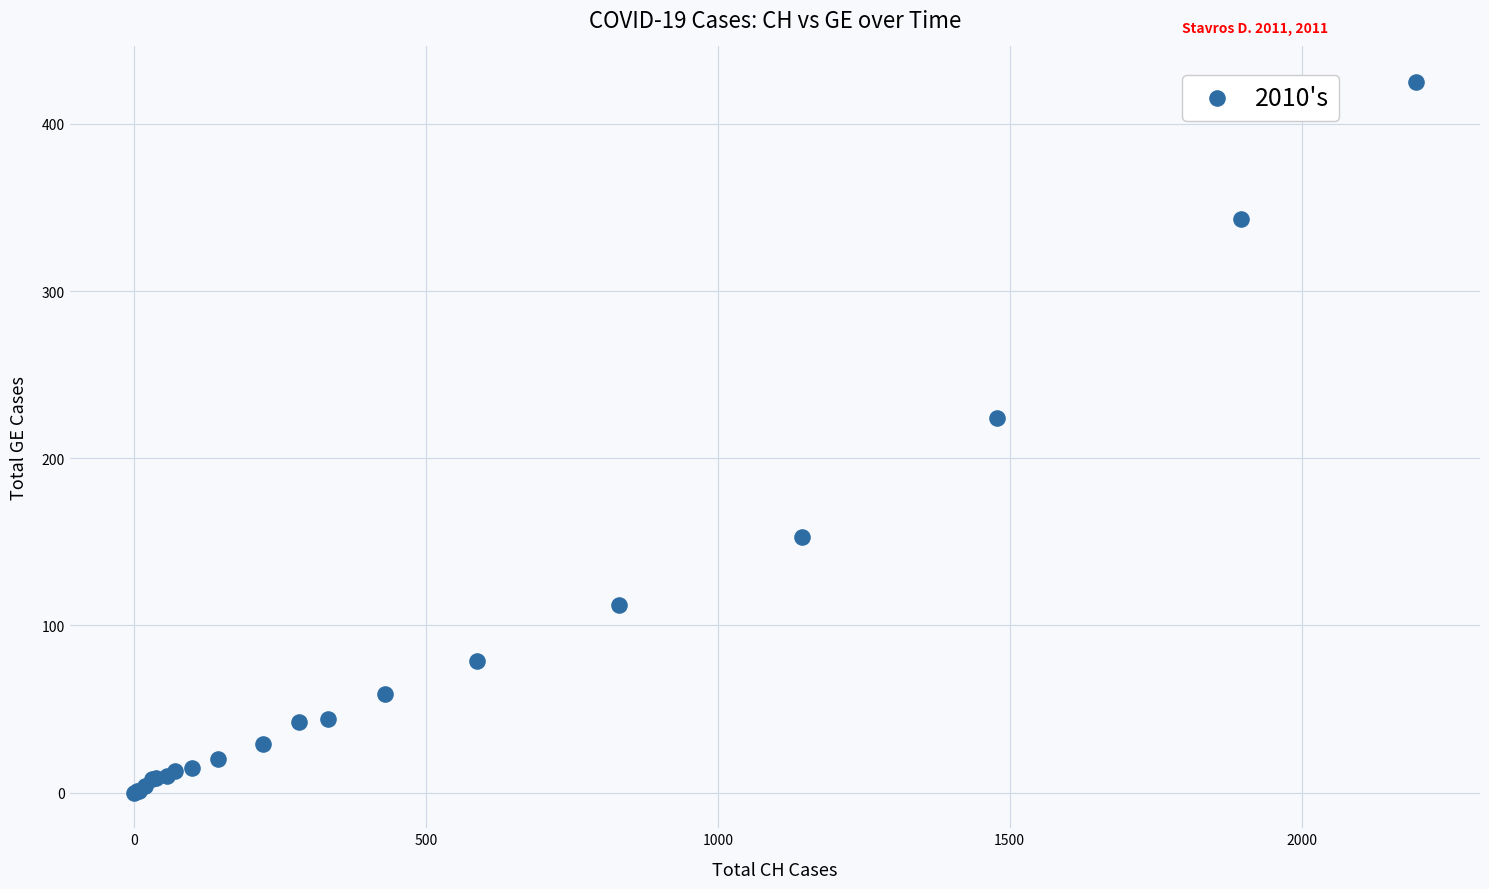

What Y value in the scatter plot is closest to 212?

224